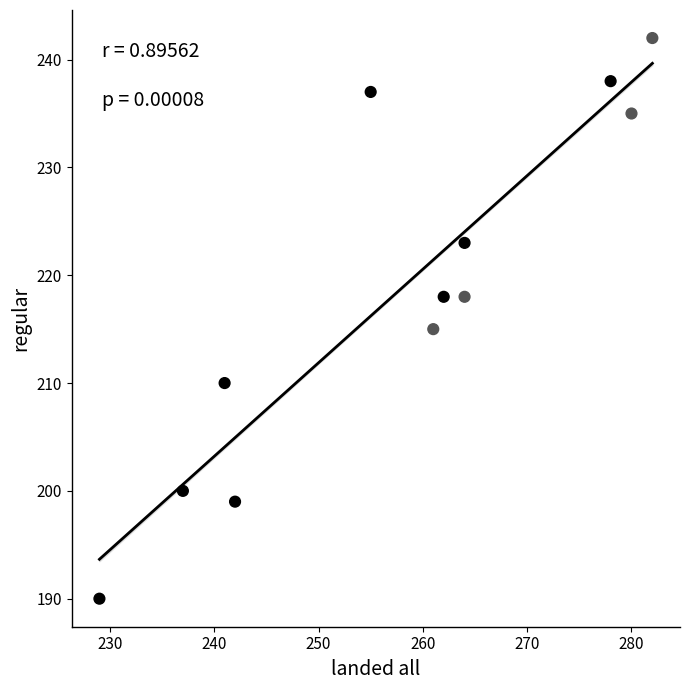

What Y value in the scatter plot is closest to 216?

215